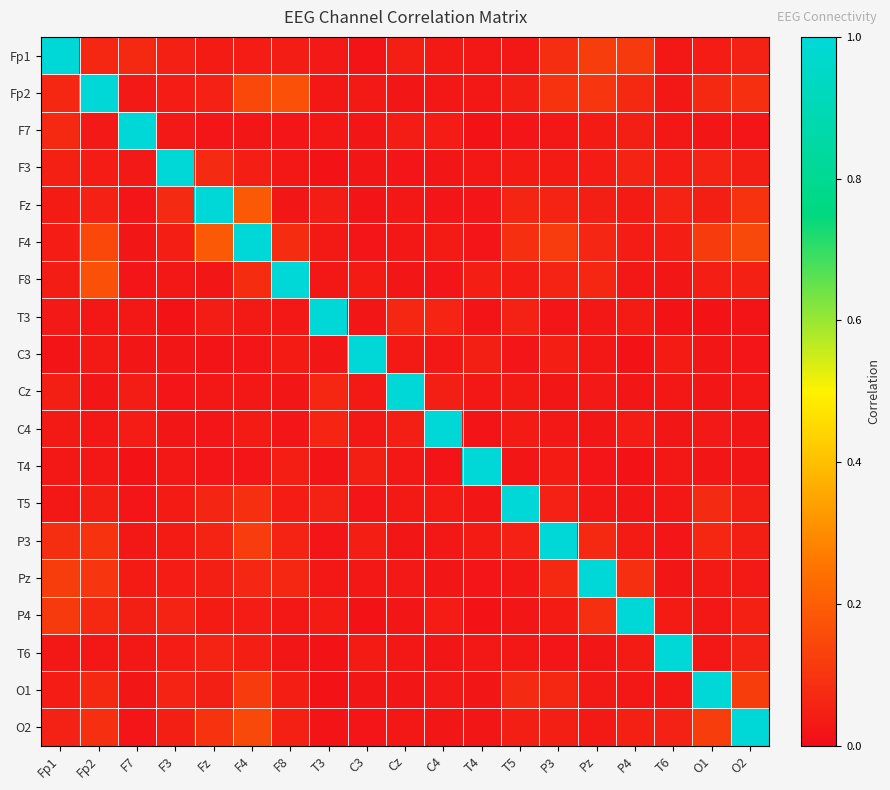

What is the spread (max minus min) of values at O2?

1.0